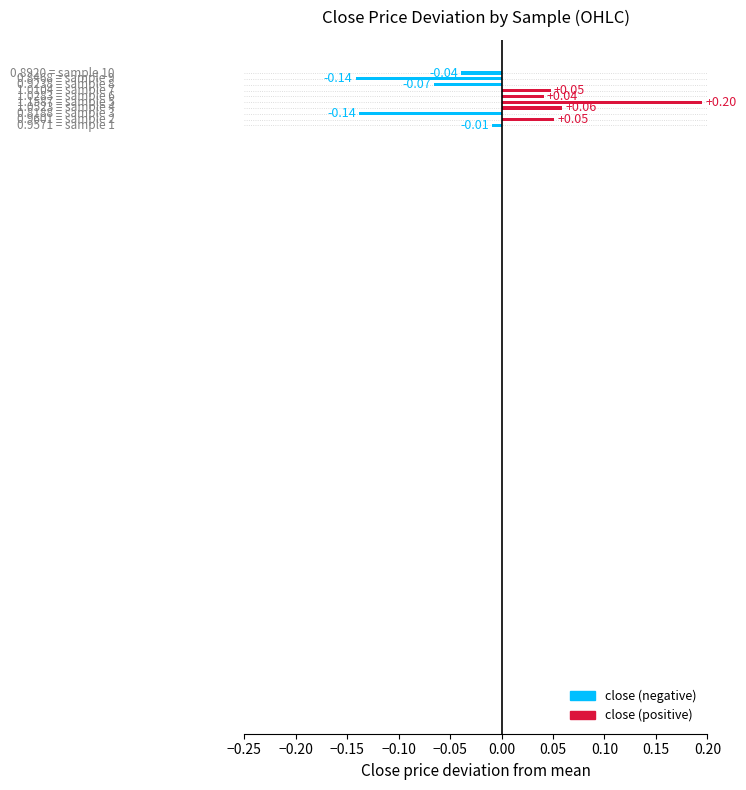

Are the bars horizontal?

Yes